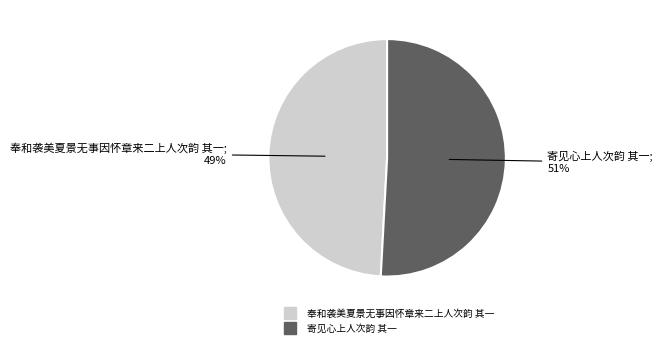

The 寄见心上人次韵 其一 slice represents 51% of the pie. True or false?

True